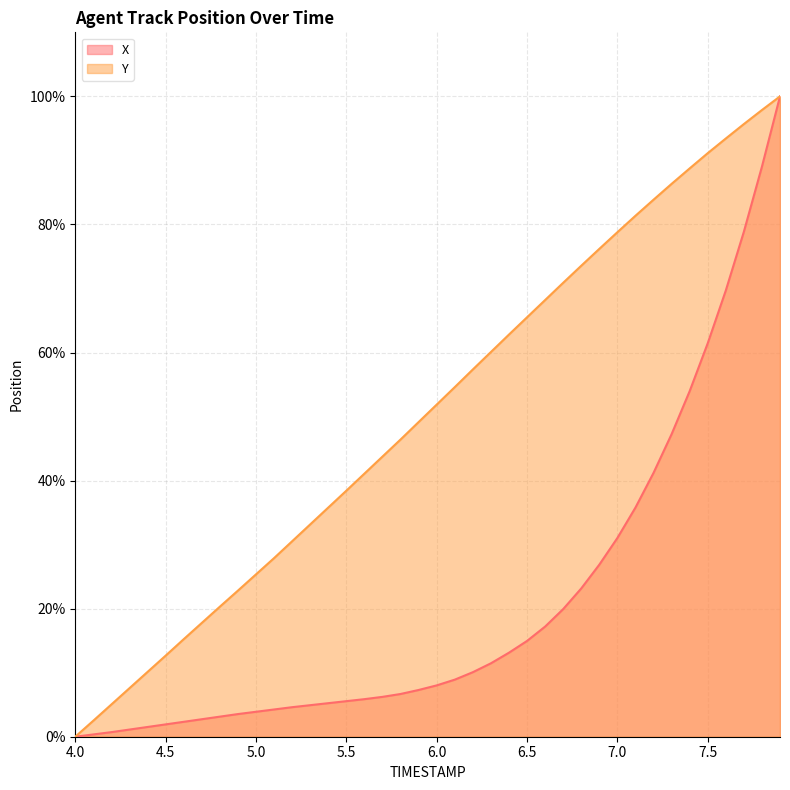

What is the difference between the maximum and second lowest values in the X series?

99.6